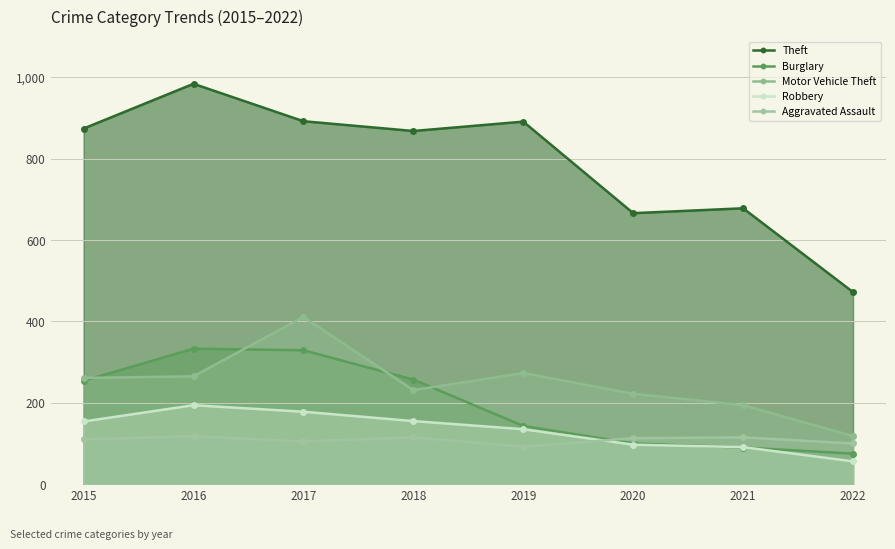

What is the sum of the Robbery values at 2021 and 2022?

147